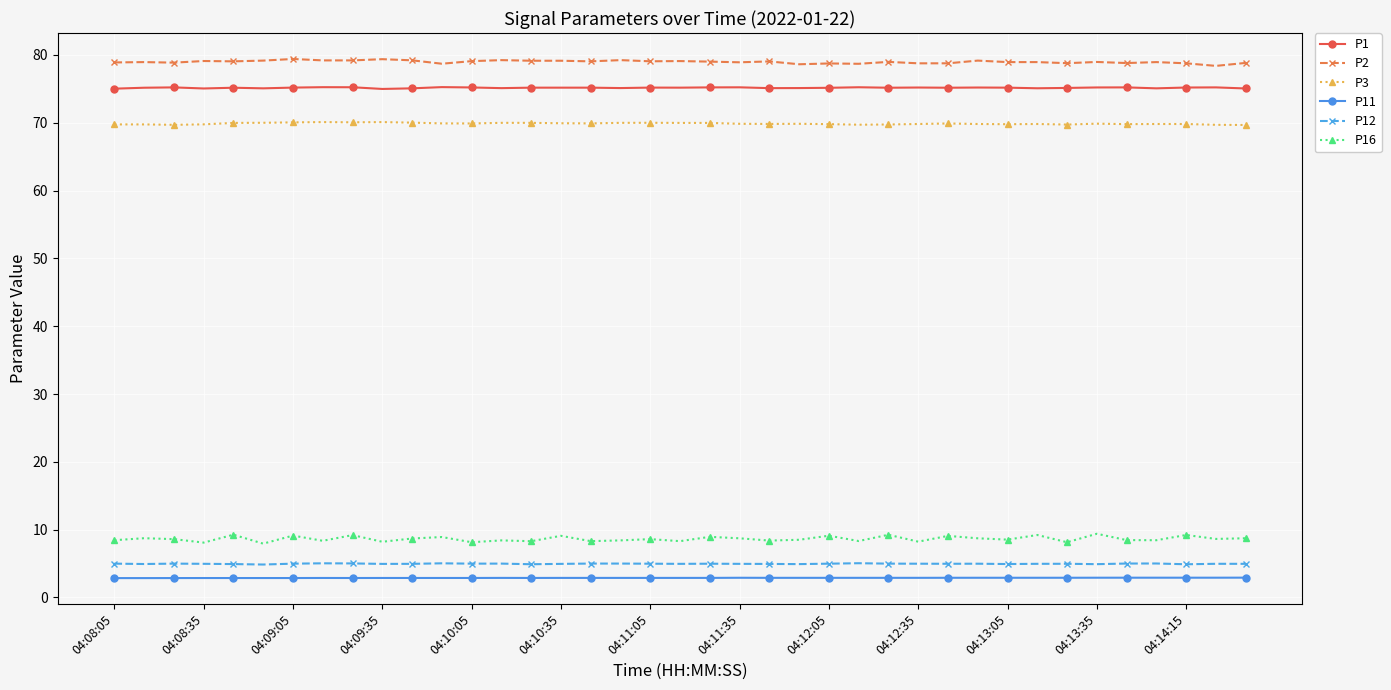

What is the smallest value displayed?

2.9